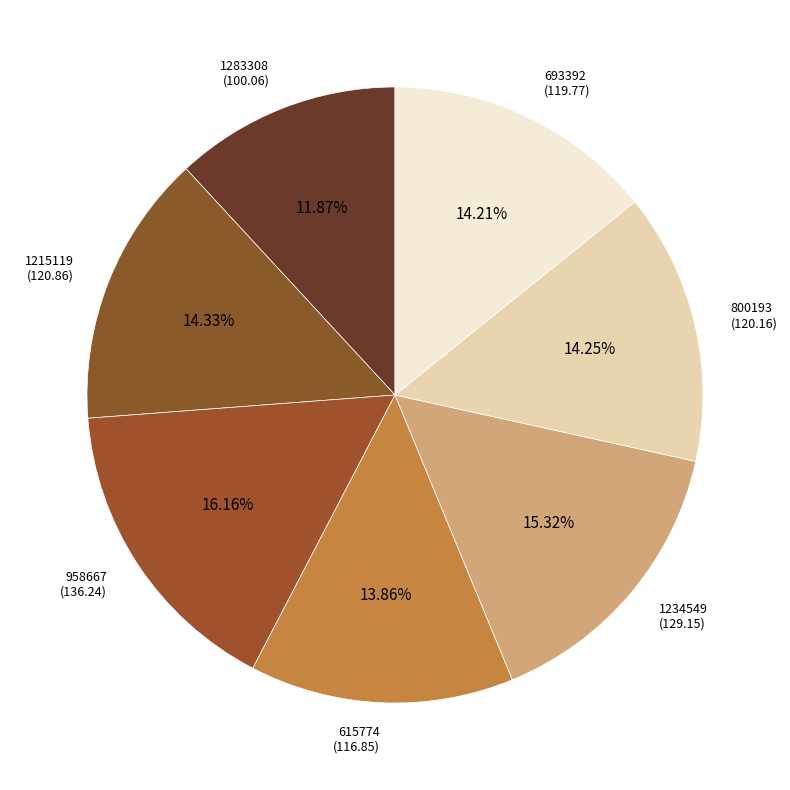

How many slices are in this pie chart?

7